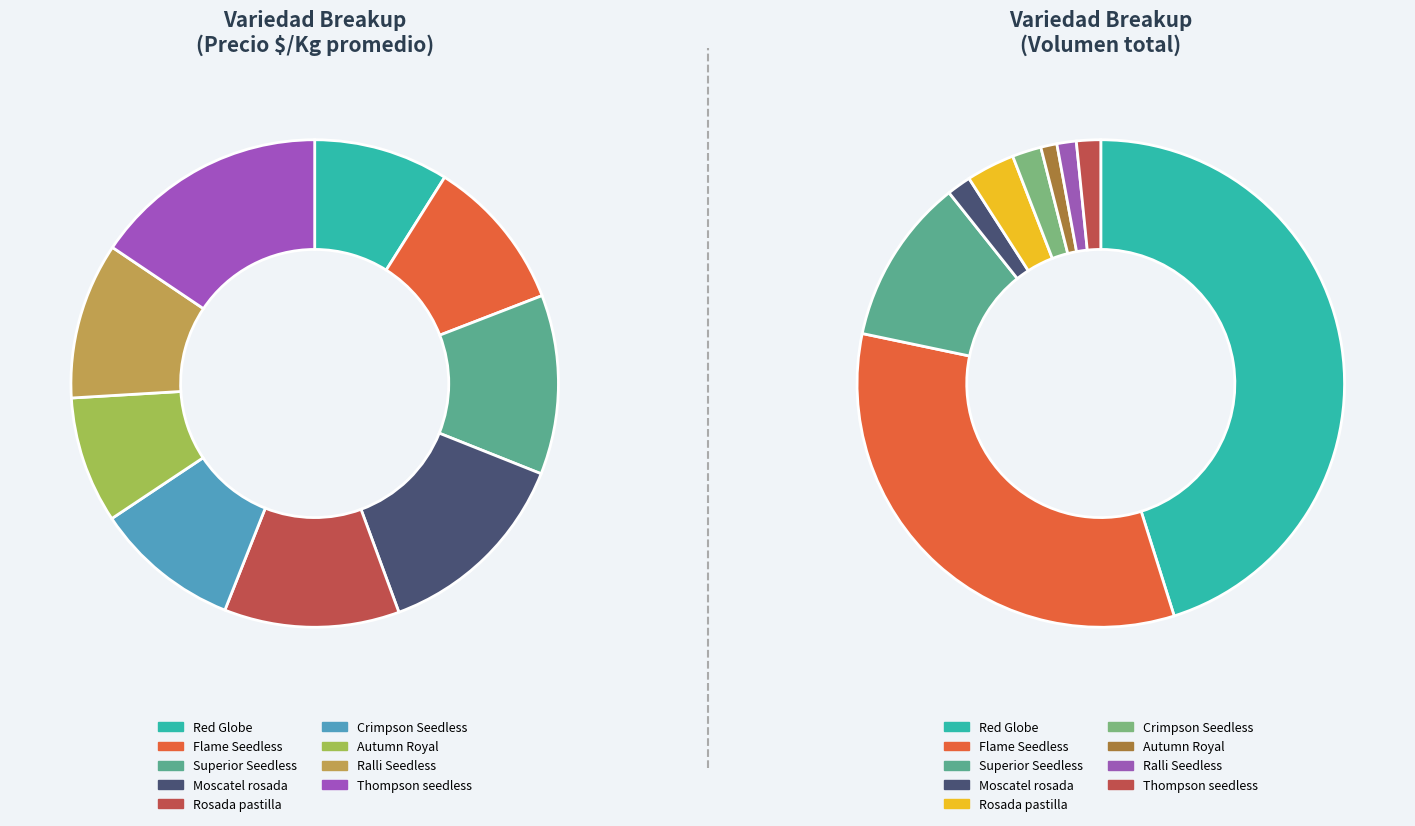

Do Ralli Seedless and Autumn Royal together represent more than half of the pie?

No